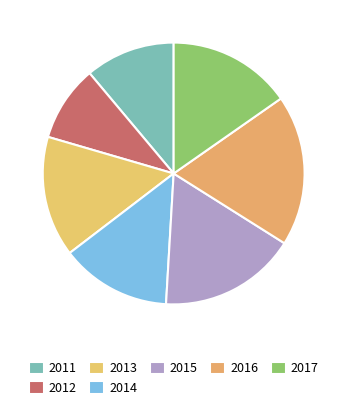

How many segments does this pie chart have?

7